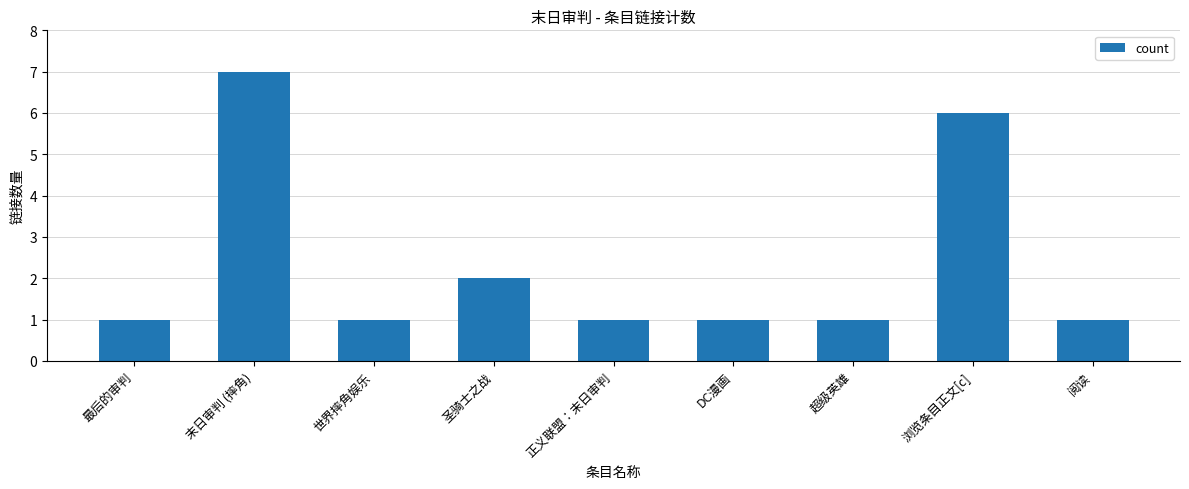

Which category has the highest value across all series?

末日审判 (摔角)